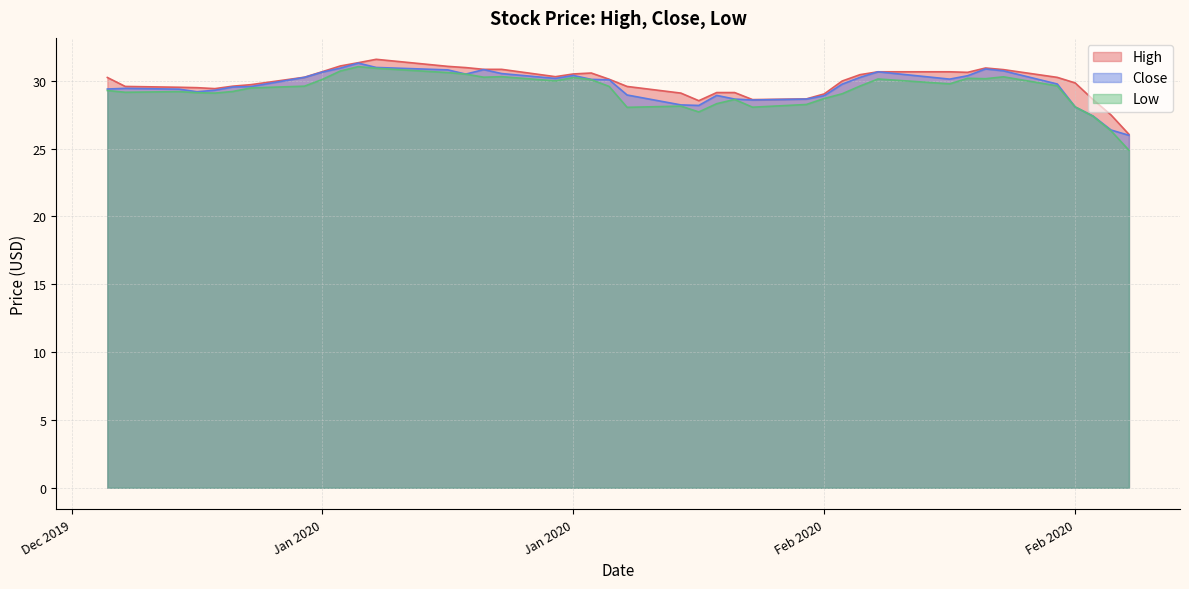

What is the average value of the Close series?

29.6